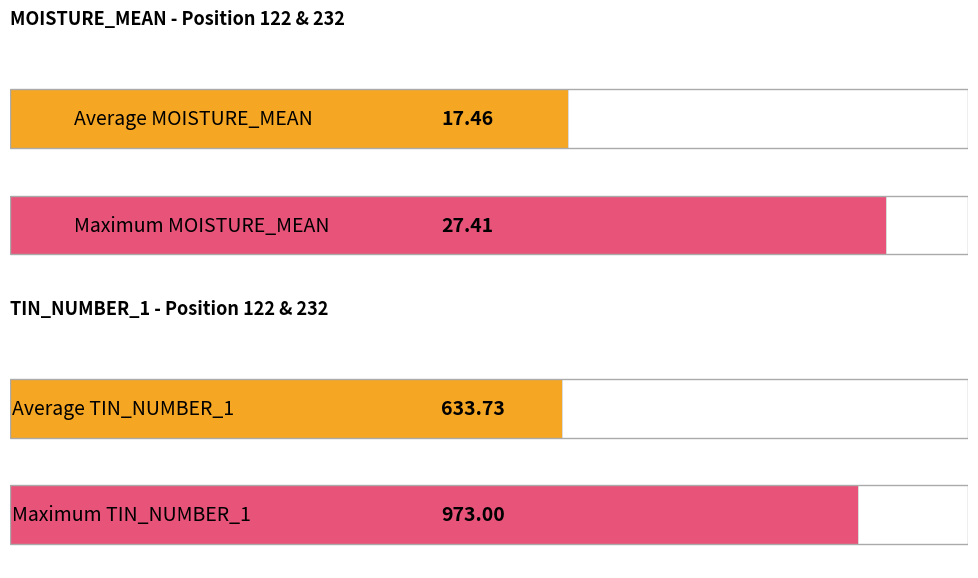

Is it true that the value at 10:43:55 is 25.8?

False